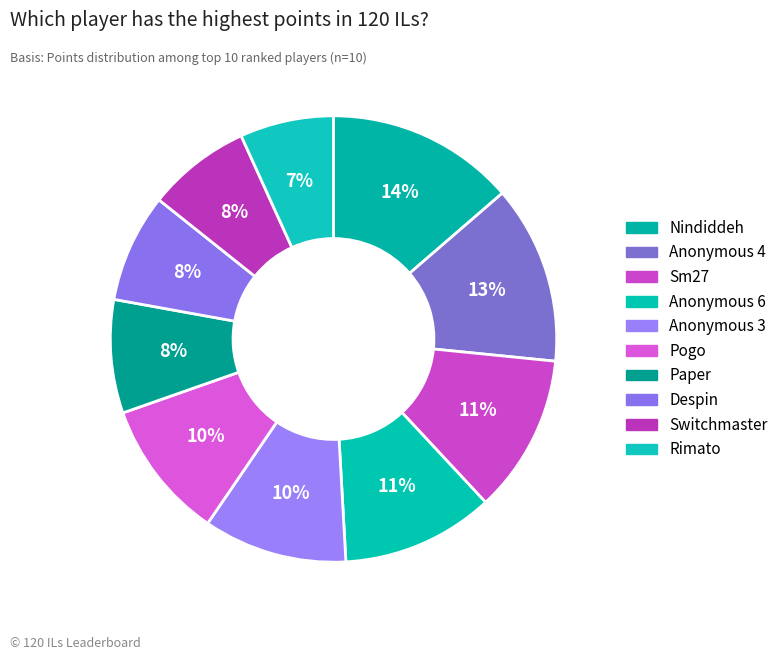

To the nearest percent, what percentage of the pie is Sm27?

11%